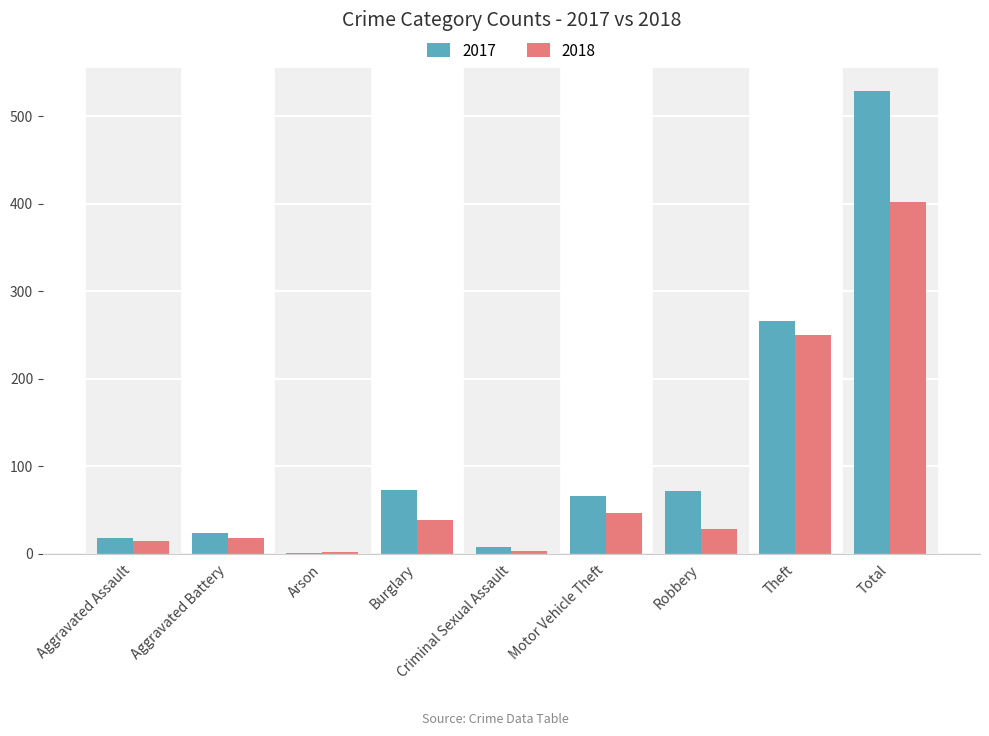

Which series has the widest spread of values?

2017